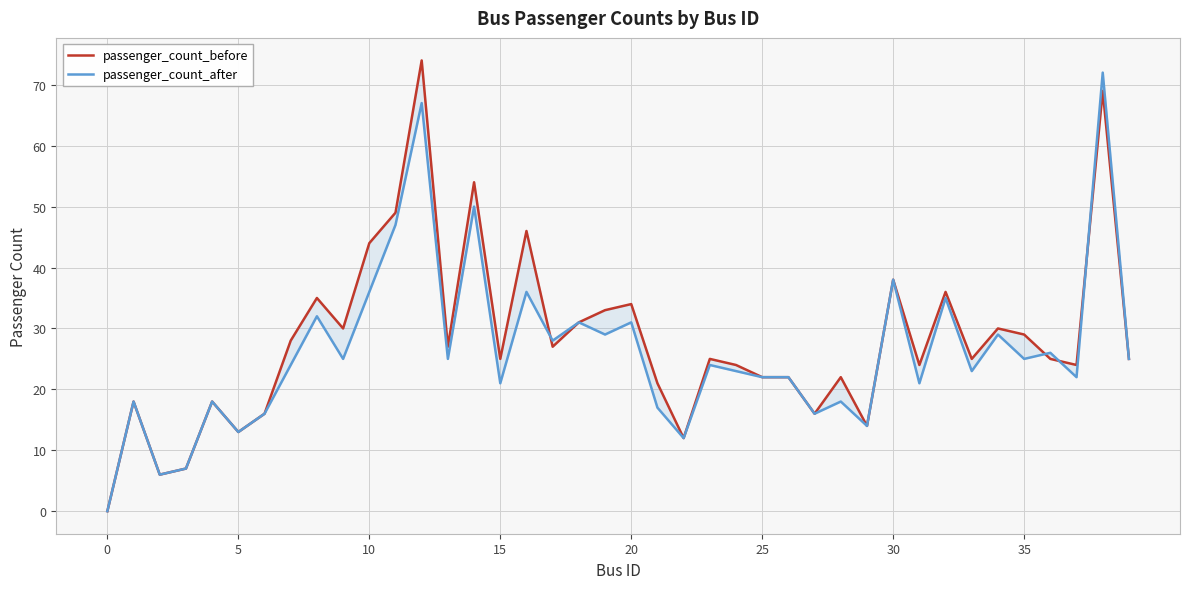

True or false: passenger_count_before has a value of 7 at 35.

False